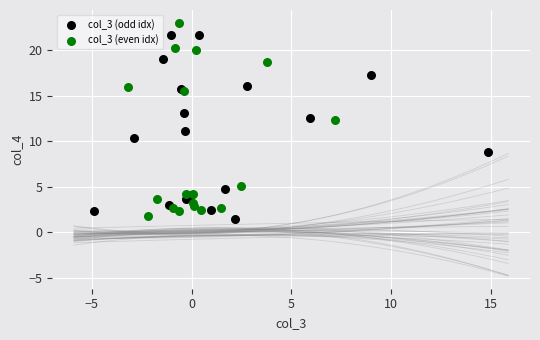

Which series reaches the maximum Y coordinate?

col_3 (even idx)